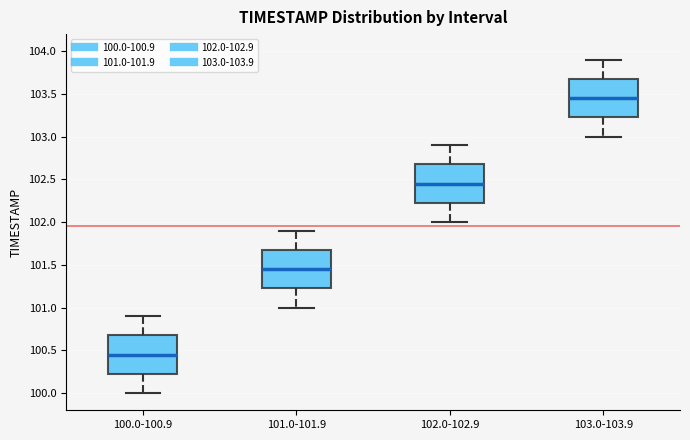

Reading left to right, transcribe this box plot: for each box, give where its median line is, the range the box spans, and where its two whiskers end, as read against the y-axis. The values are not printed on the chart, so give them approximately, as read against the axis.

100.0-100.9: median 100.45, box 100.25 to 100.70, whiskers 100.00 to 100.90
101.0-101.9: median 101.45, box 101.25 to 101.70, whiskers 101.00 to 101.90
102.0-102.9: median 102.45, box 102.25 to 102.70, whiskers 102.00 to 102.90
103.0-103.9: median 103.45, box 103.25 to 103.70, whiskers 103.00 to 103.90